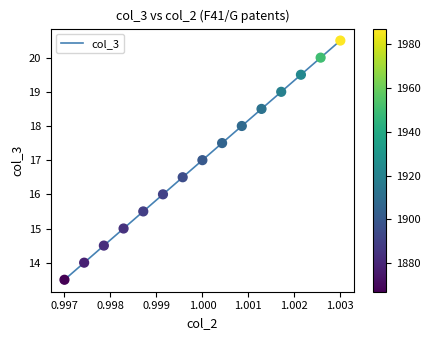

What is the difference between the maximum and minimum values?

7.0